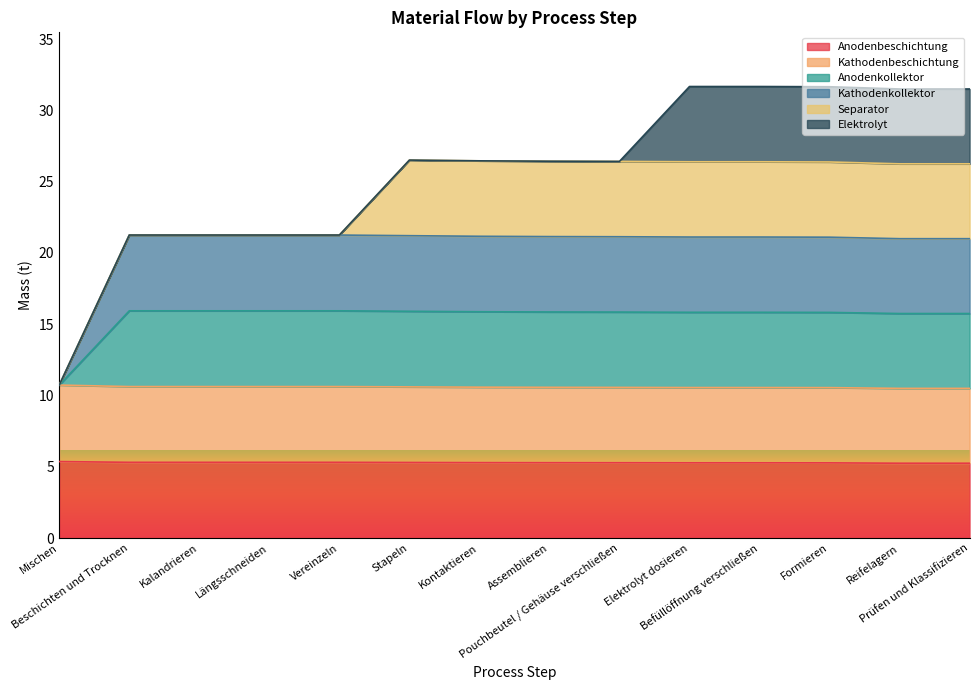

At how many categories does at least one series exceed 19?

13